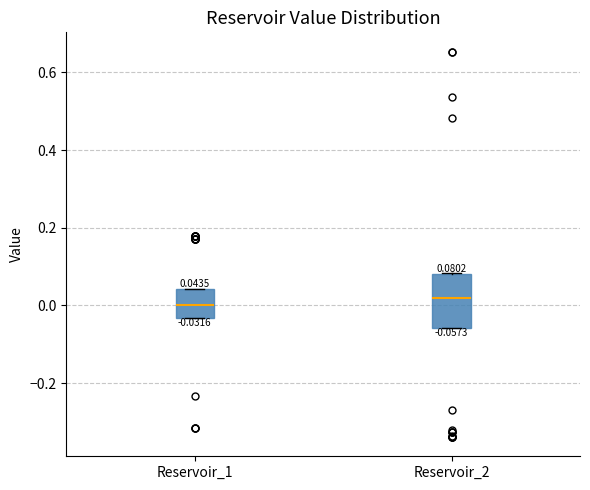

Which box is the tallest, from its lower edge to its upper edge?

Reservoir_2